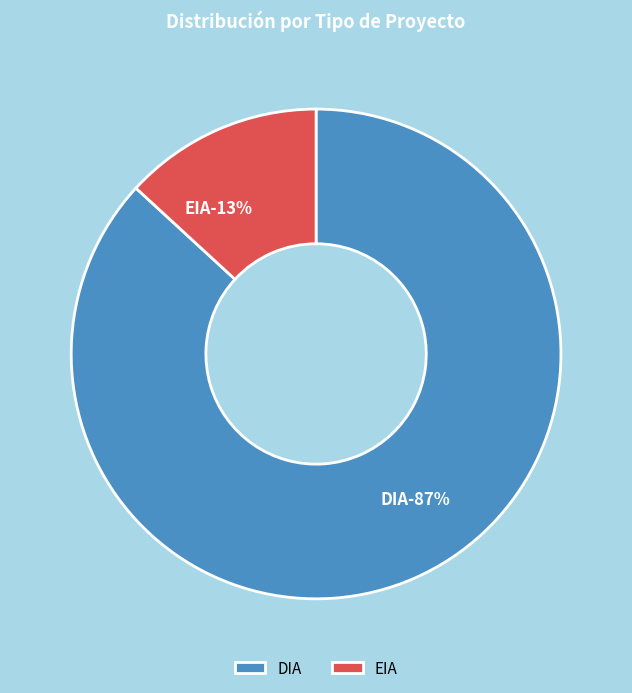

Rank the categories by value from lowest to highest.

EIA, DIA